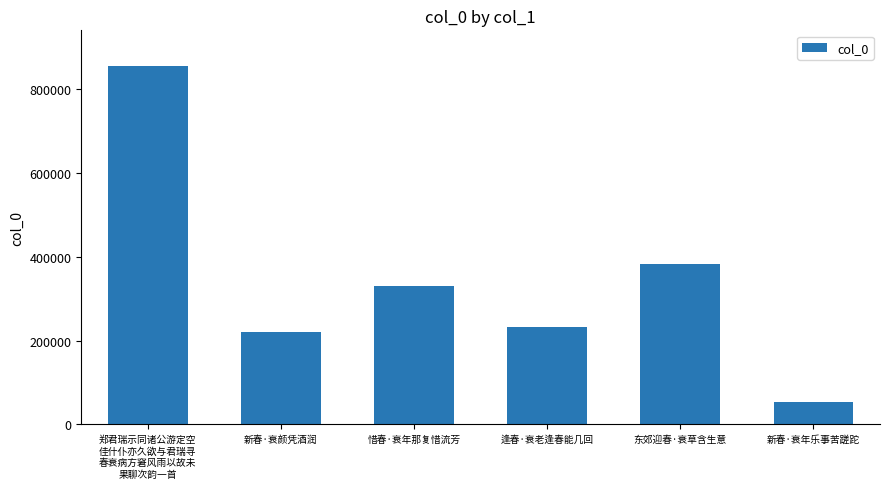

Reading left to right, list all the values displayed in this chart.

郑君瑞示同诸公游定空
佳什仆亦久欲与君瑞寻
春衰病方窘风雨以故未
果聊次韵一首=855037	新春·衰颜凭酒润=221221	惜春·衰年那复惜流芳=330842	逢春·衰老逢春能几回=231554	东郊迎春·衰草含生意=383467	新春·衰年乐事苦蹉跎=53720